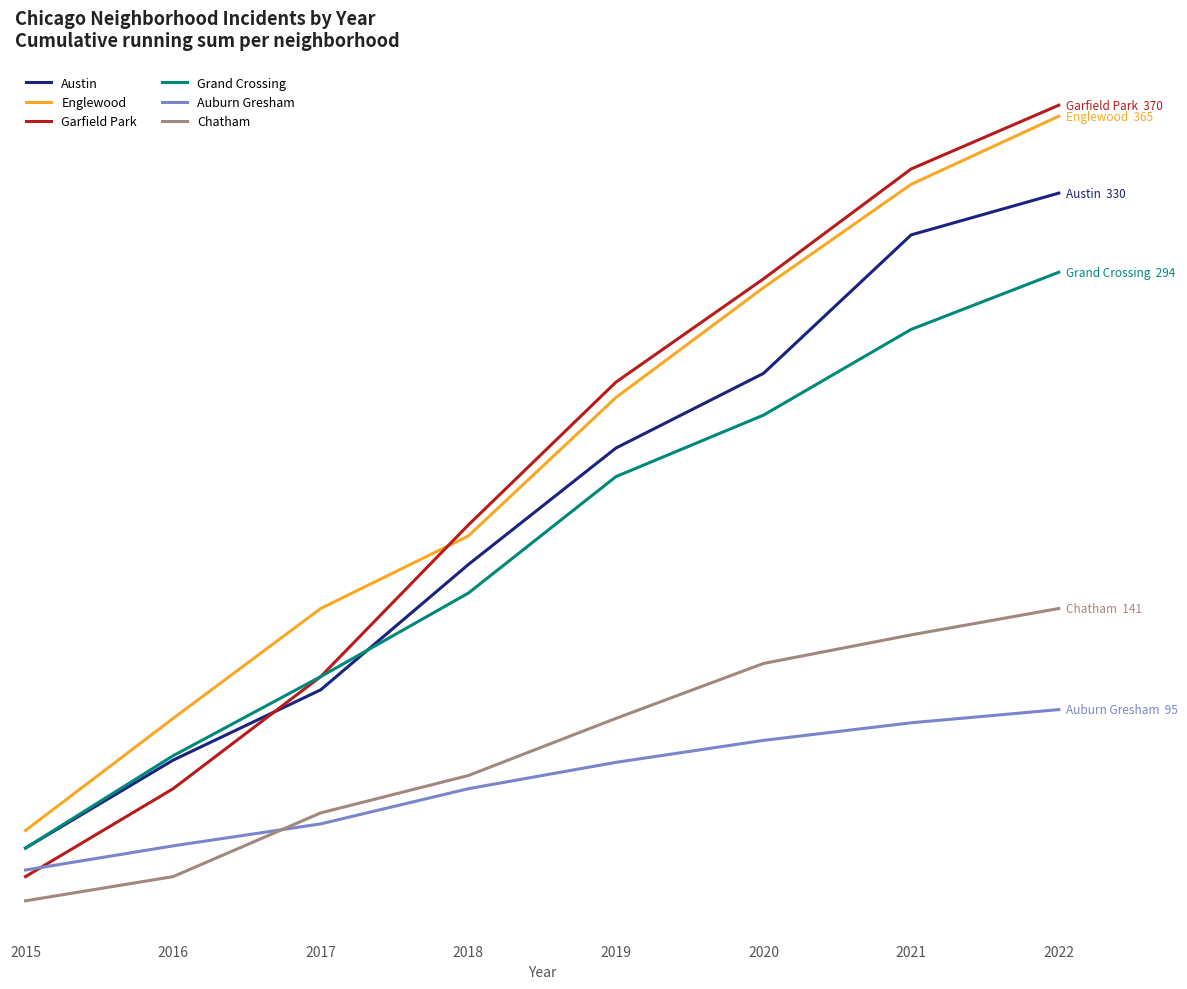

Is this an area chart (filled region under the line)?

No